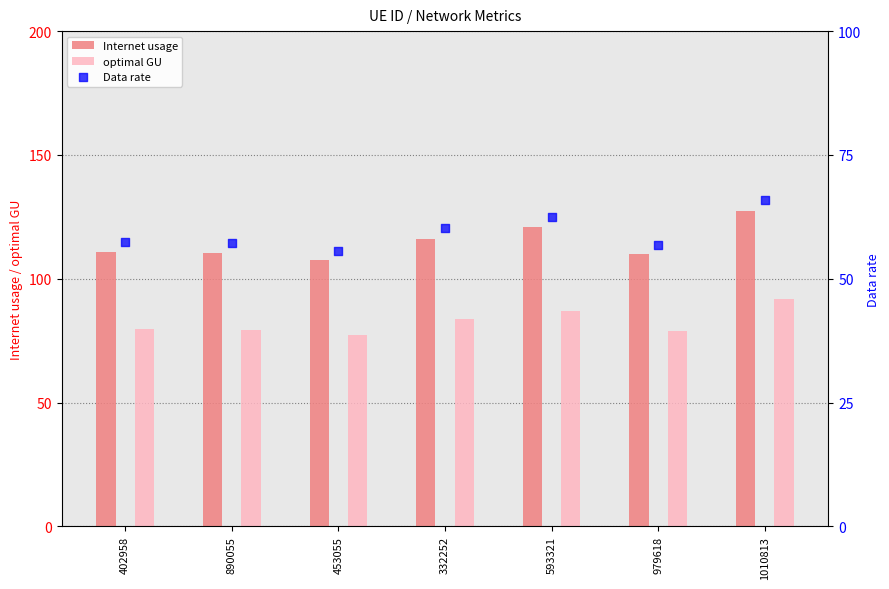

Which series has the largest total across all categories?

Internet usage